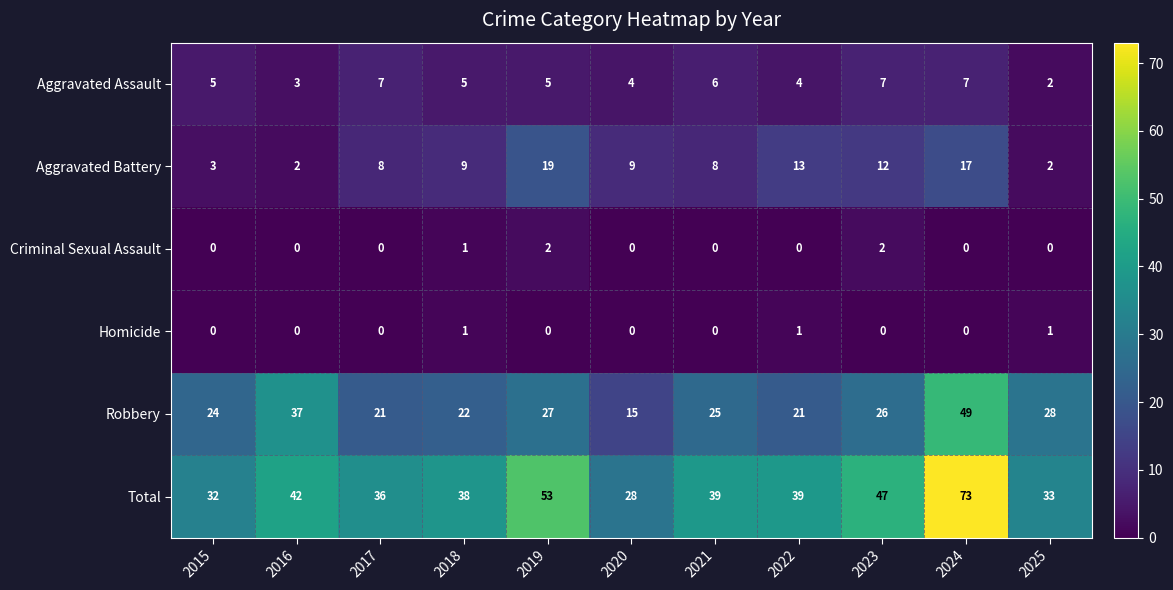

What is the spread (max minus min) of values at 2018?

37